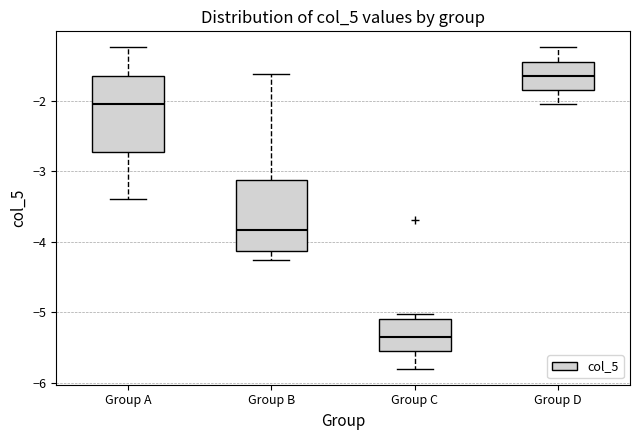

Reading left to right, transcribe this box plot: for each box, give where its median line is, the range the box spans, and where its two whiskers end, as read against the y-axis. The values are not printed on the chart, so give them approximately, as read against the axis.

Group A: median -2.0, box -2.7 to -1.6, whiskers -3.4 to -1.2
Group B: median -3.8, box -4.1 to -3.1, whiskers -4.3 to -1.6
Group C: median -5.4, box -5.5 to -5.1, whiskers -5.8 to -5.0
Group D: median -1.6, box -1.8 to -1.4, whiskers -2.0 to -1.2